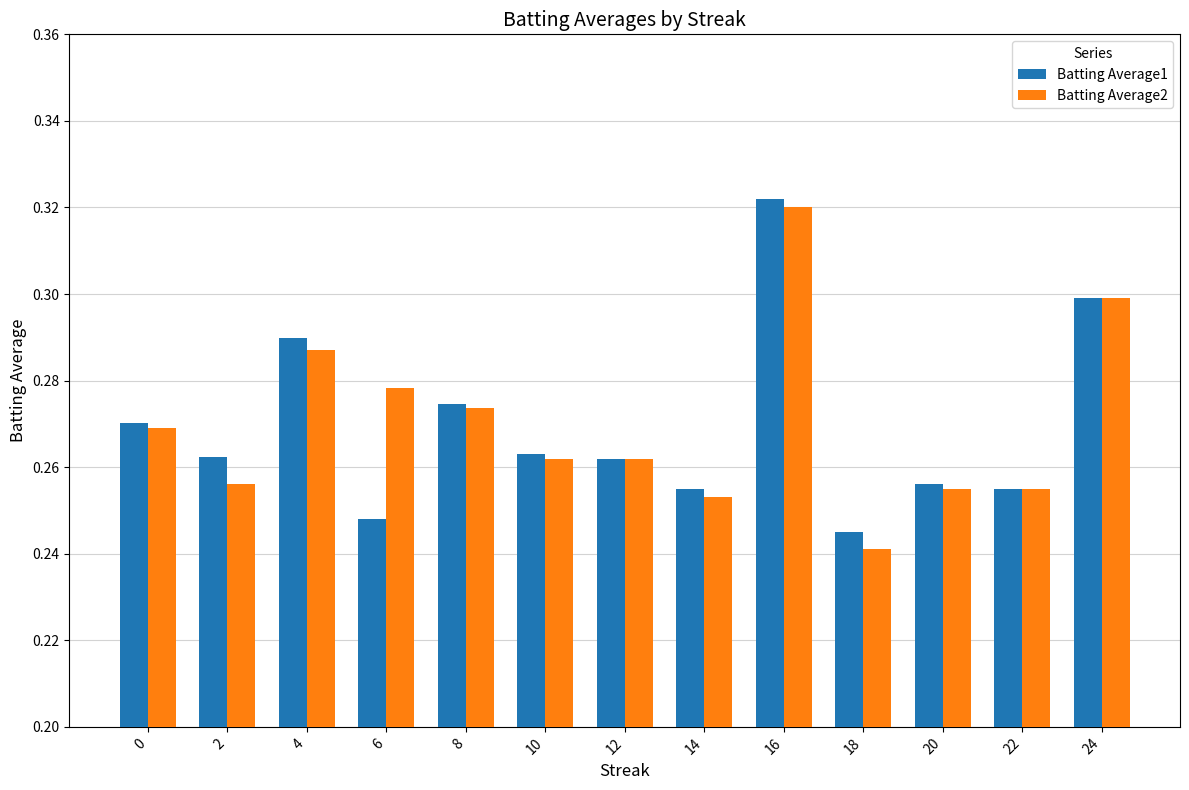

How many bars are there in each group?

2